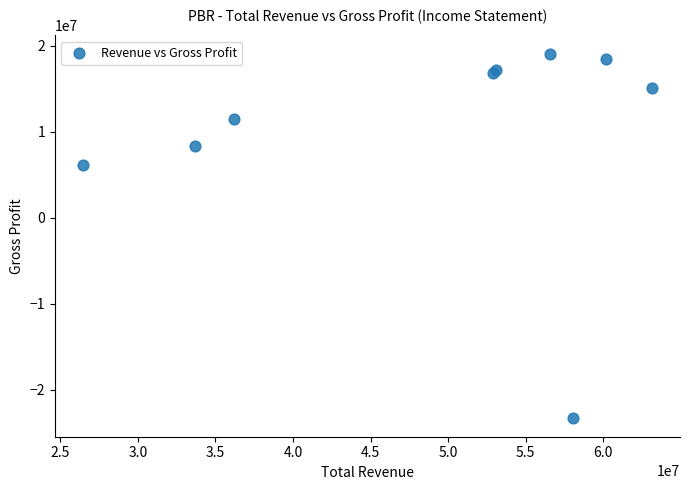

What Y value in the scatter plot is closest to -2128800?

6105700